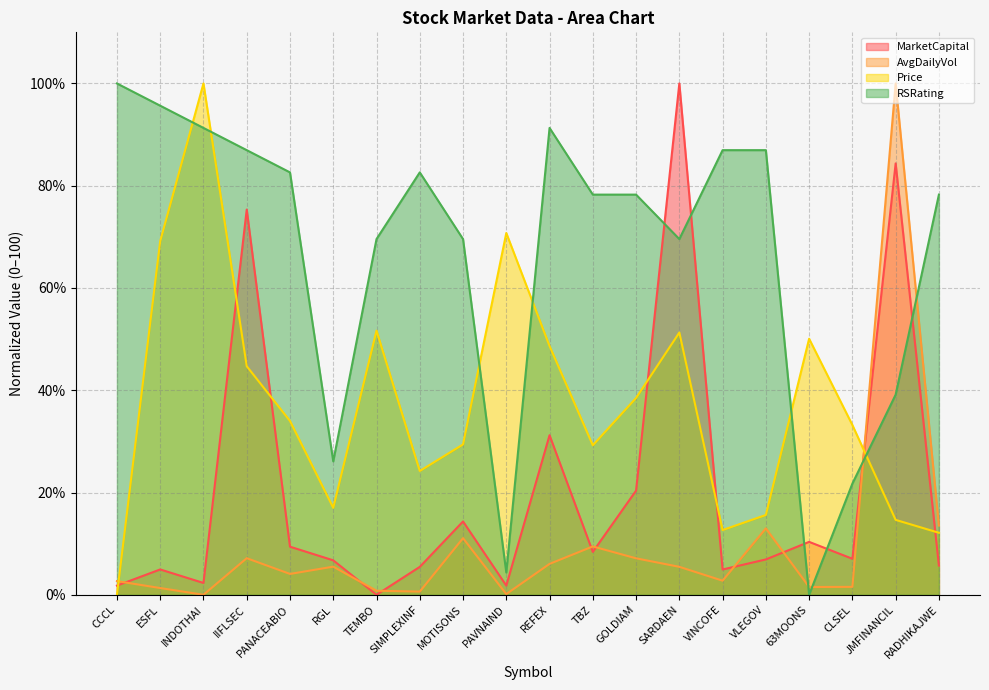

What is the label of the 18th point from the left?

CLSEL